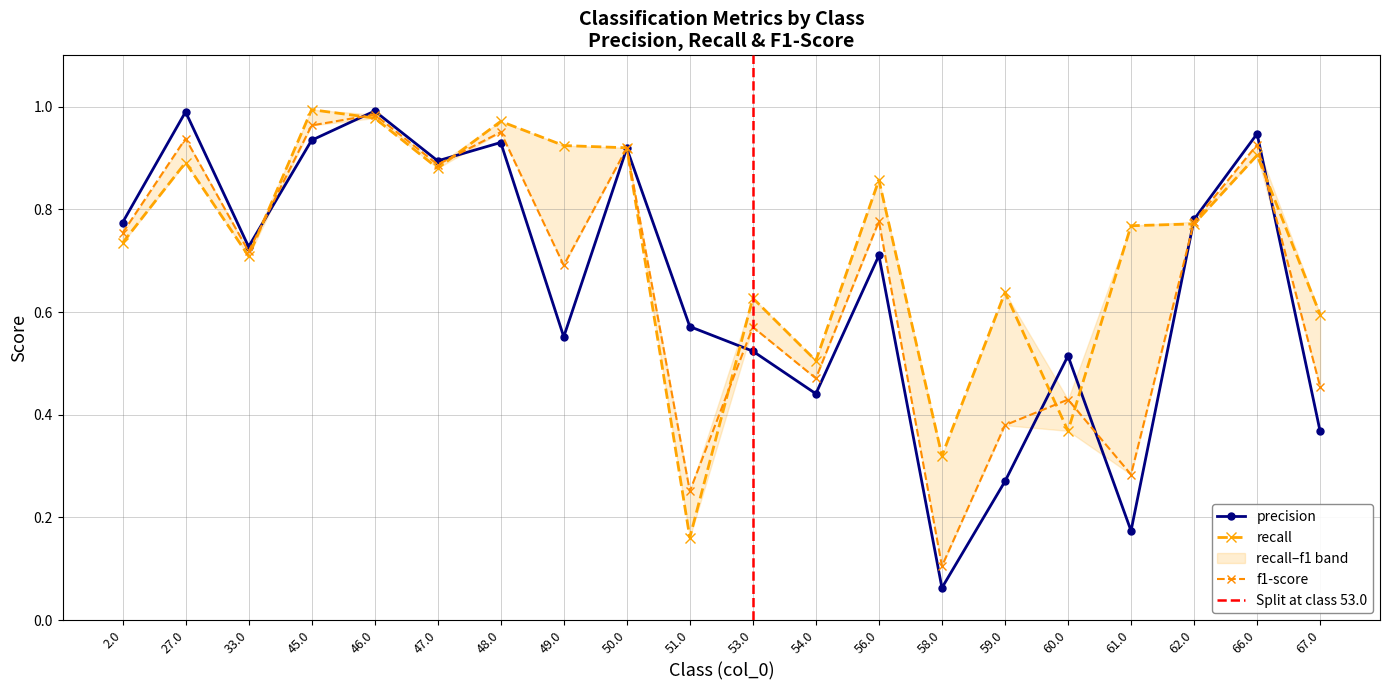

What is the difference between the highest and lowest values at 58.0?

0.3